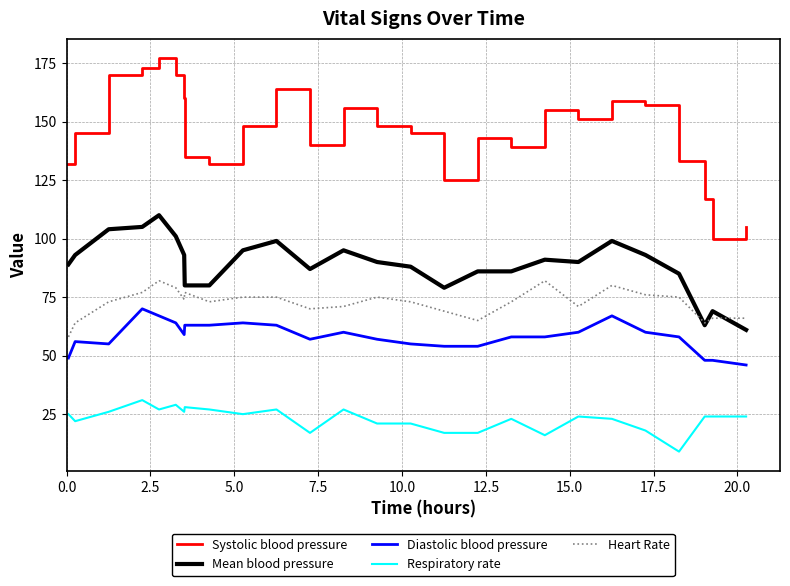

What is the maximum value for Diastolic blood pressure?

70